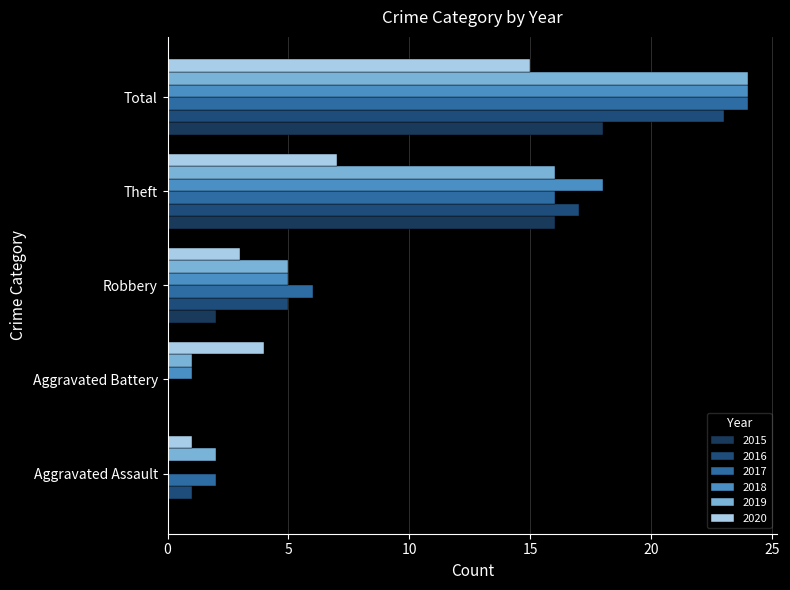

The 2016 series shows 9 at Theft. True or false?

False